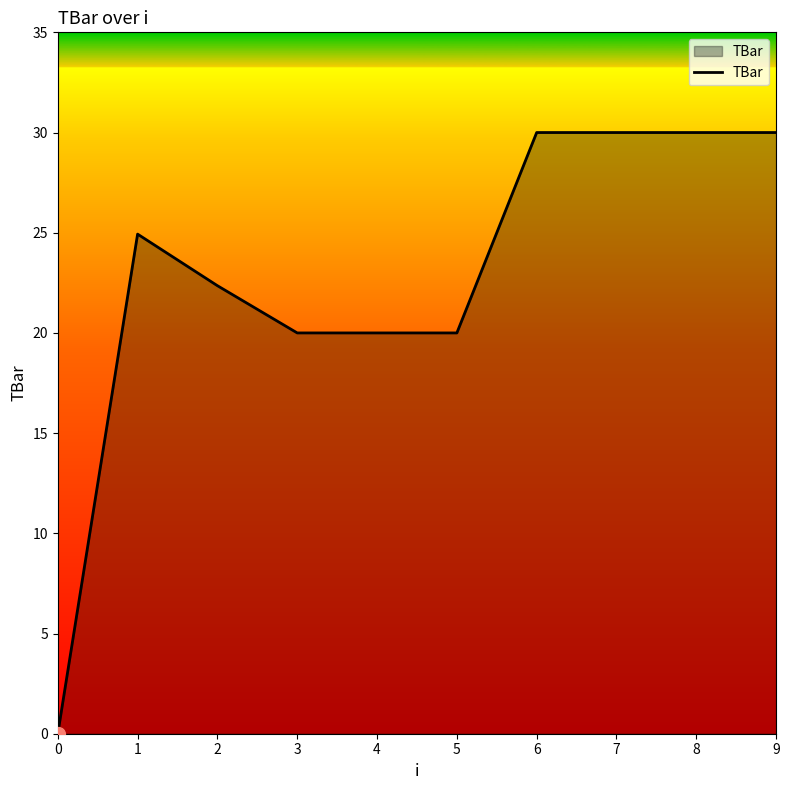

Count the number of data series in this chart.

1